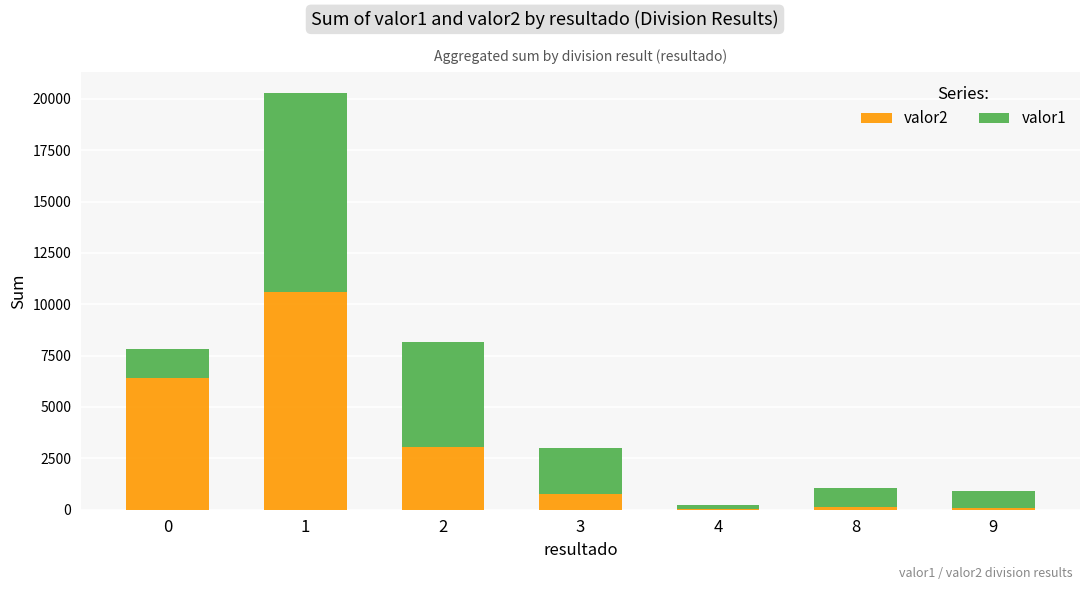

True or false: valor2 has a value of 2746 at 0.

False